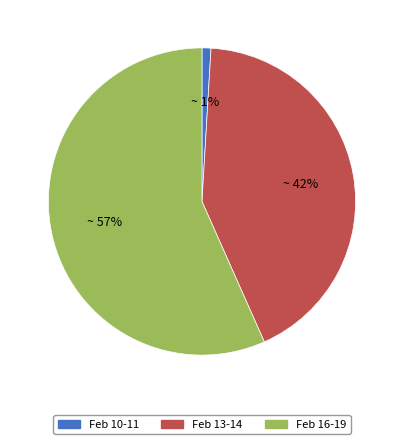

To the nearest percent, what is the difference between the largest and smallest slice percentages?

56%